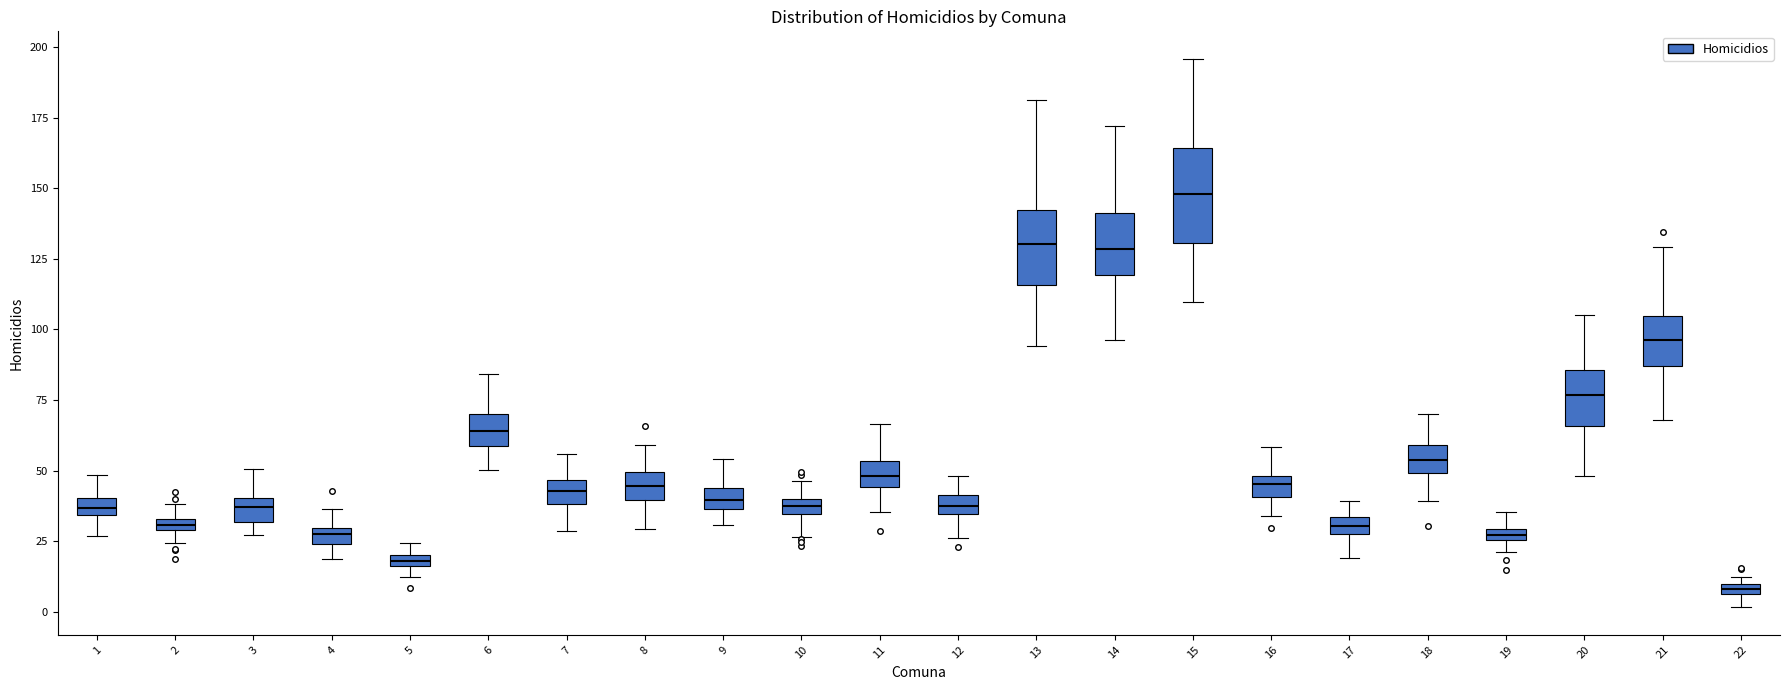

Which box is the tallest, from its lower edge to its upper edge?

15